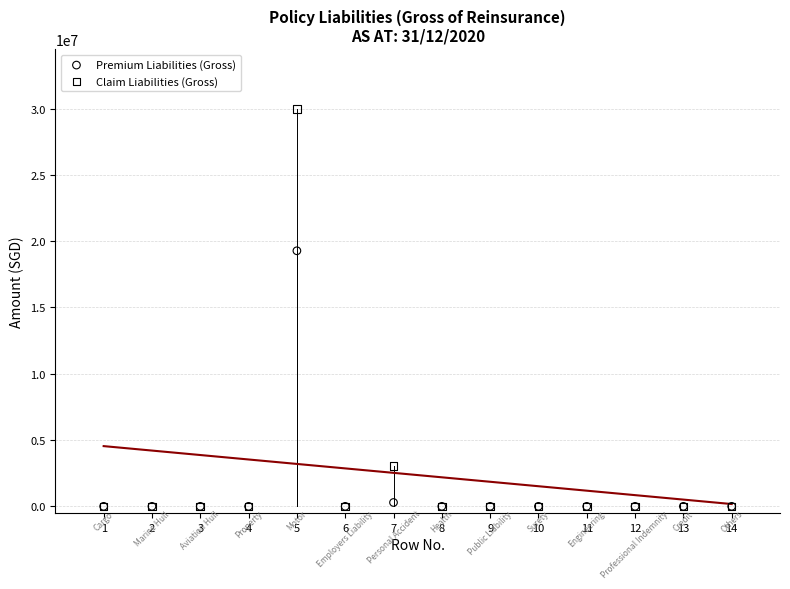

In the Claim Liabilities (Gross) series, what Y value is closest to 14993424?

3030546